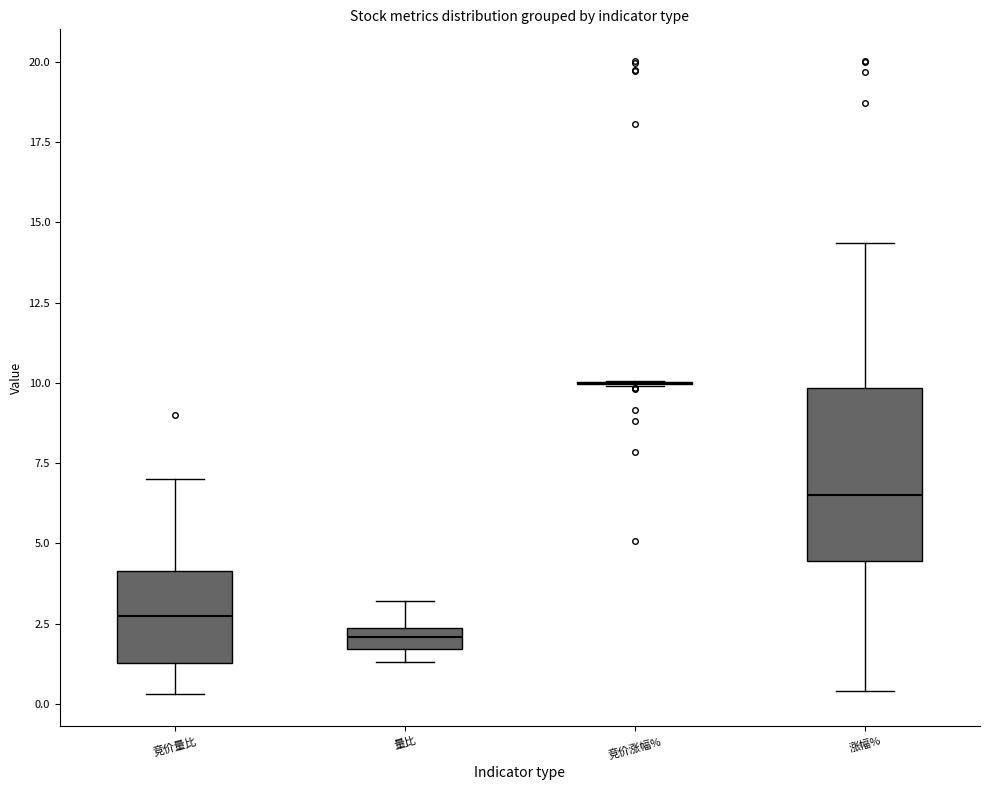

Comparing the boxes themselves (not the whiskers), which one is the tallest?

涨幅%